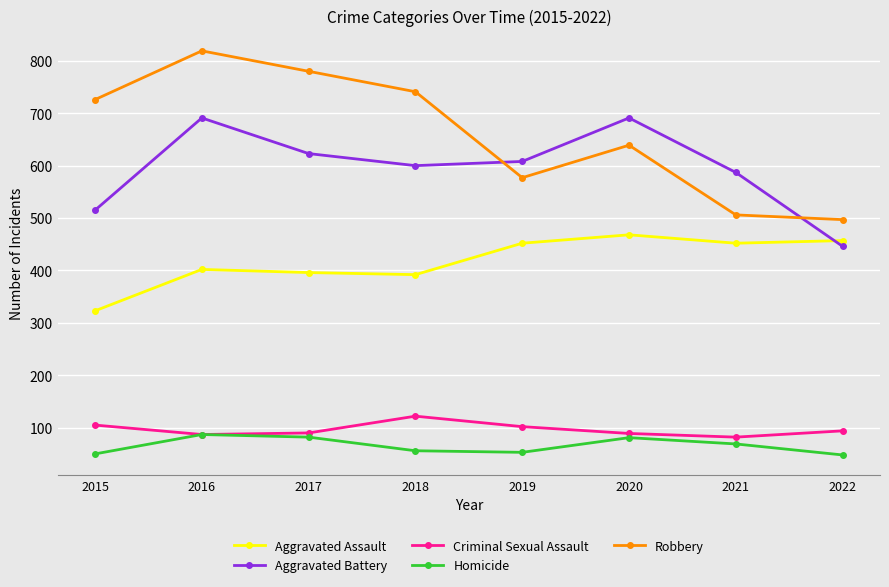

Which series changed the most between 2018 and 2021?

Robbery